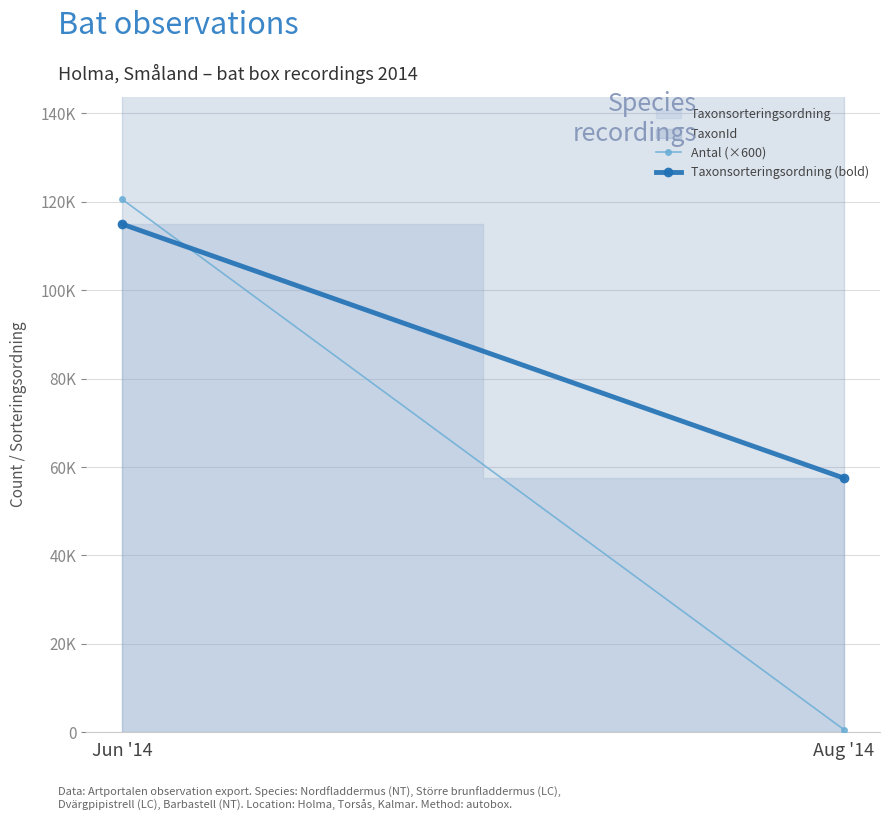

What is the label of the 2nd point from the left?

Aug '14